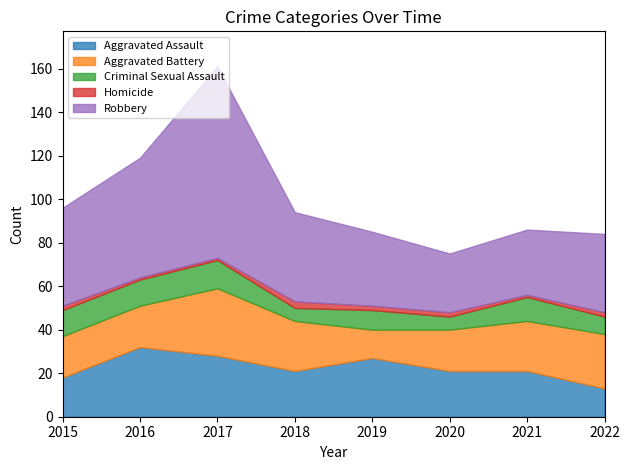

The Aggravated Battery series shows 19 at 2015. True or false?

True